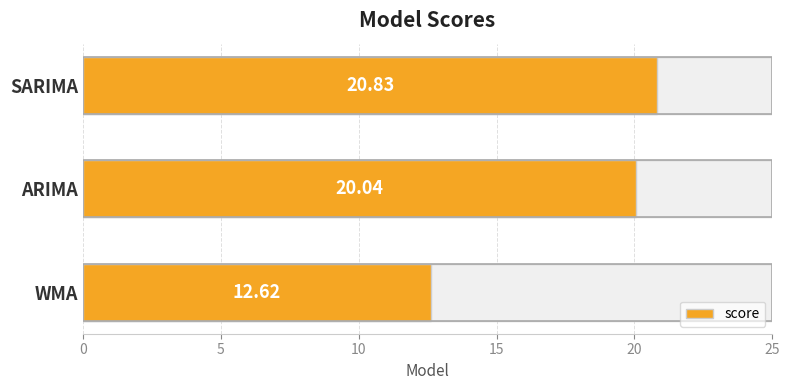

True or false: the data shows 5.6 at SARIMA.

False